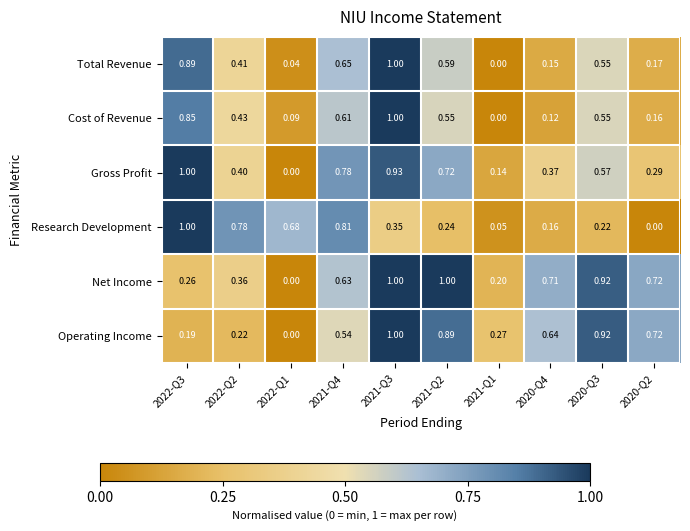

Is the value of Research Development at 2022-Q3 greater than the value of Cost of Revenue at 2022-Q3?

Yes